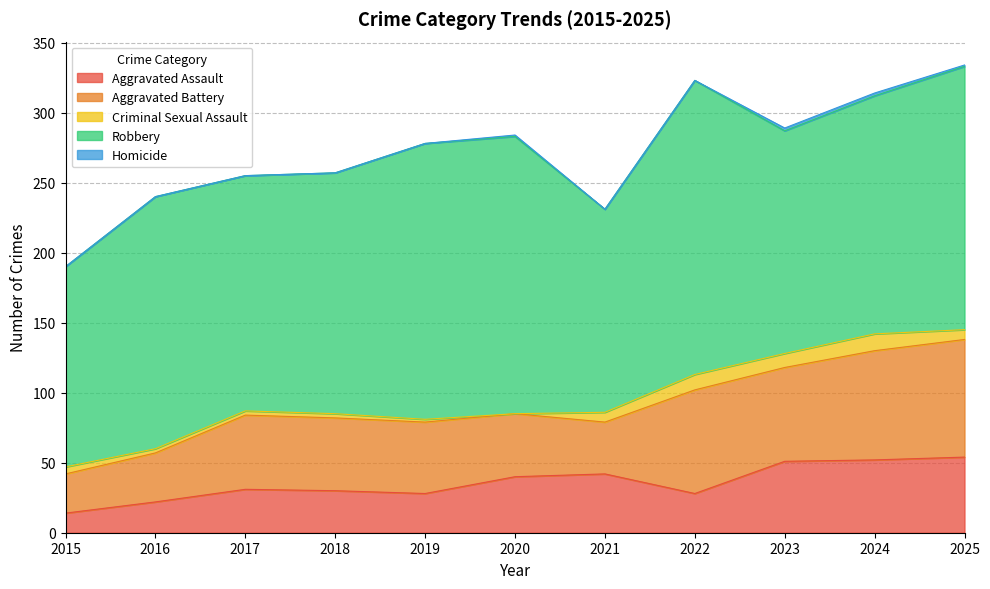

In Criminal Sexual Assault, how many points are lower than both neighbors (excluding endpoints)?

2